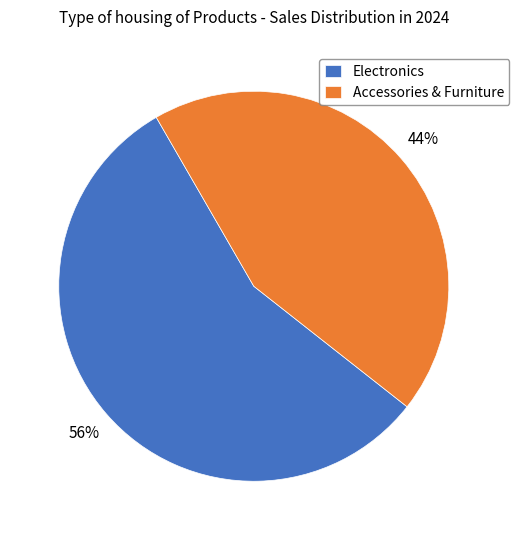

Which slice is the largest?

Electronics